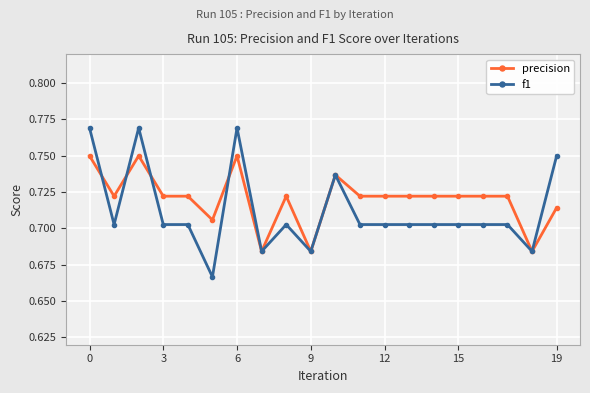

True or false: f1 has more than 0 points higher than both neighbors.

True